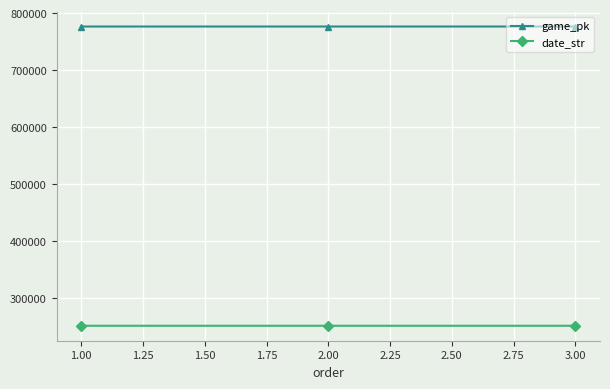

What is the spread (max minus min) of values at 2.00?

525528